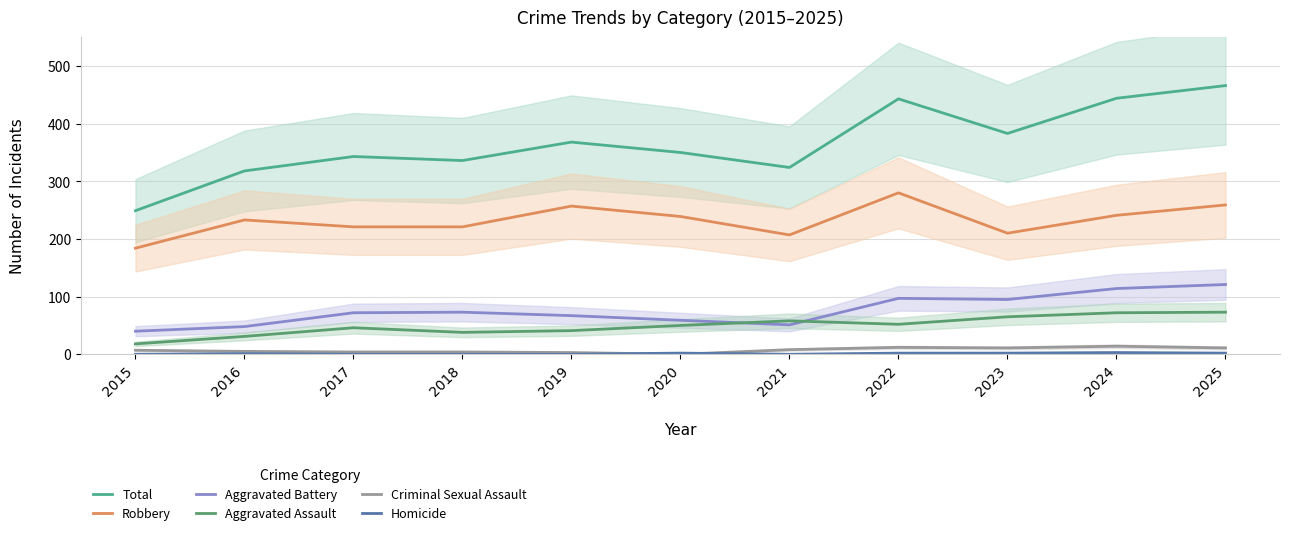

Reading left to right, transcribe all the data shown in this chart.

Total: 249	318	343	336	368	350	324	443	383	444	466
Robbery: 184	233	221	221	257	239	207	280	210	241	259
Aggravated Battery: 40	48	72	73	67	59	51	97	95	114	121
Aggravated Assault: 18	31	46	38	41	50	58	52	65	72	73
Criminal Sexual Assault: 7	5	4	4	3	0	8	12	11	14	11
Homicide: 0	1	0	0	0	2	0	2	2	3	2